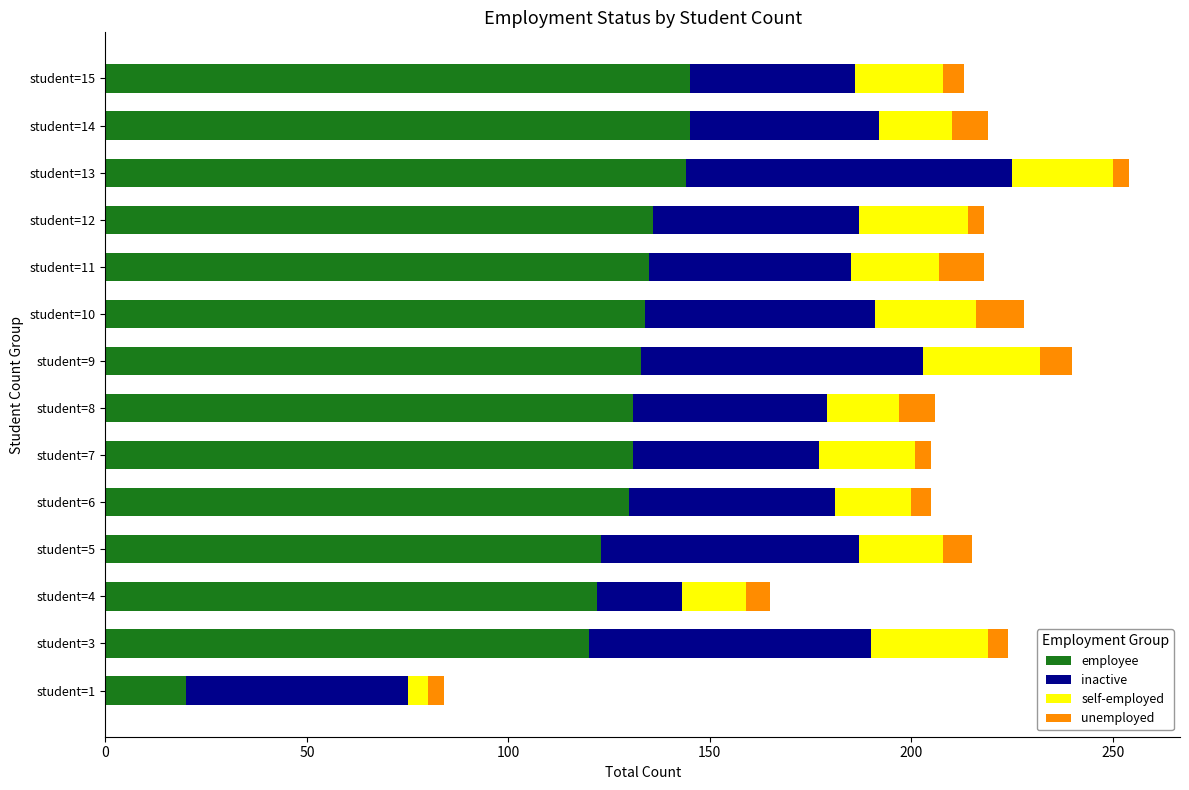

At which label does employee reach its minimum?

student=1